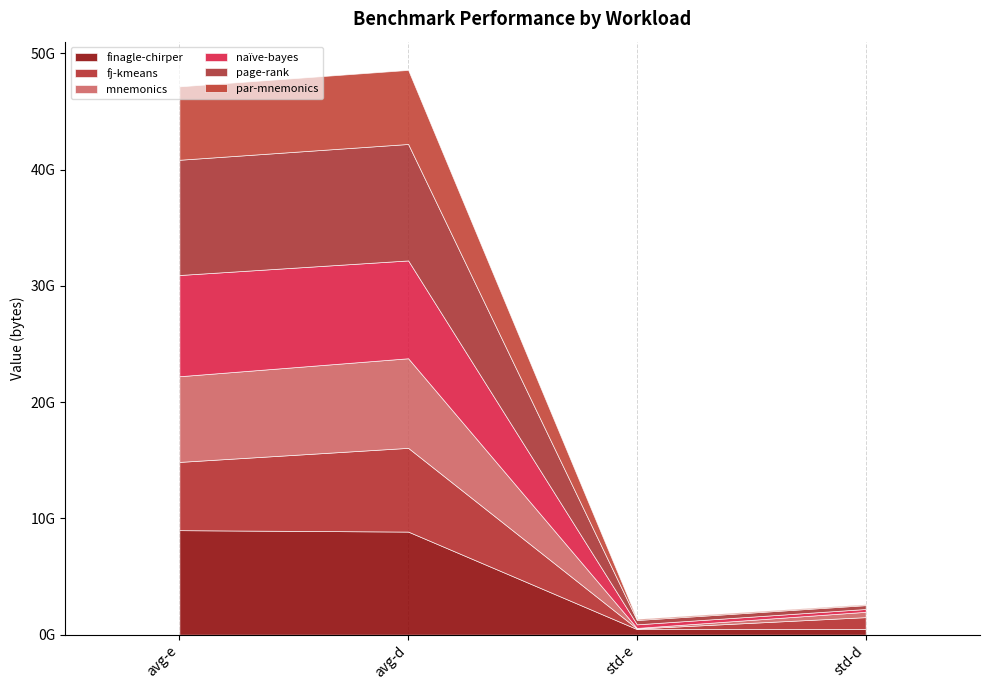

Where do par-mnemonics and mnemonics first cross each other?

avg-d and std-e